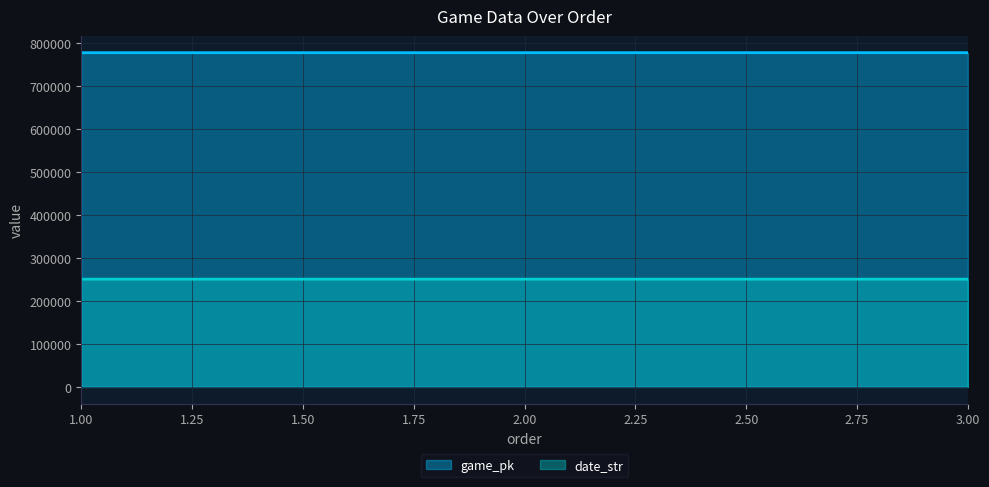

At which label does game_pk first exceed 777336?

3